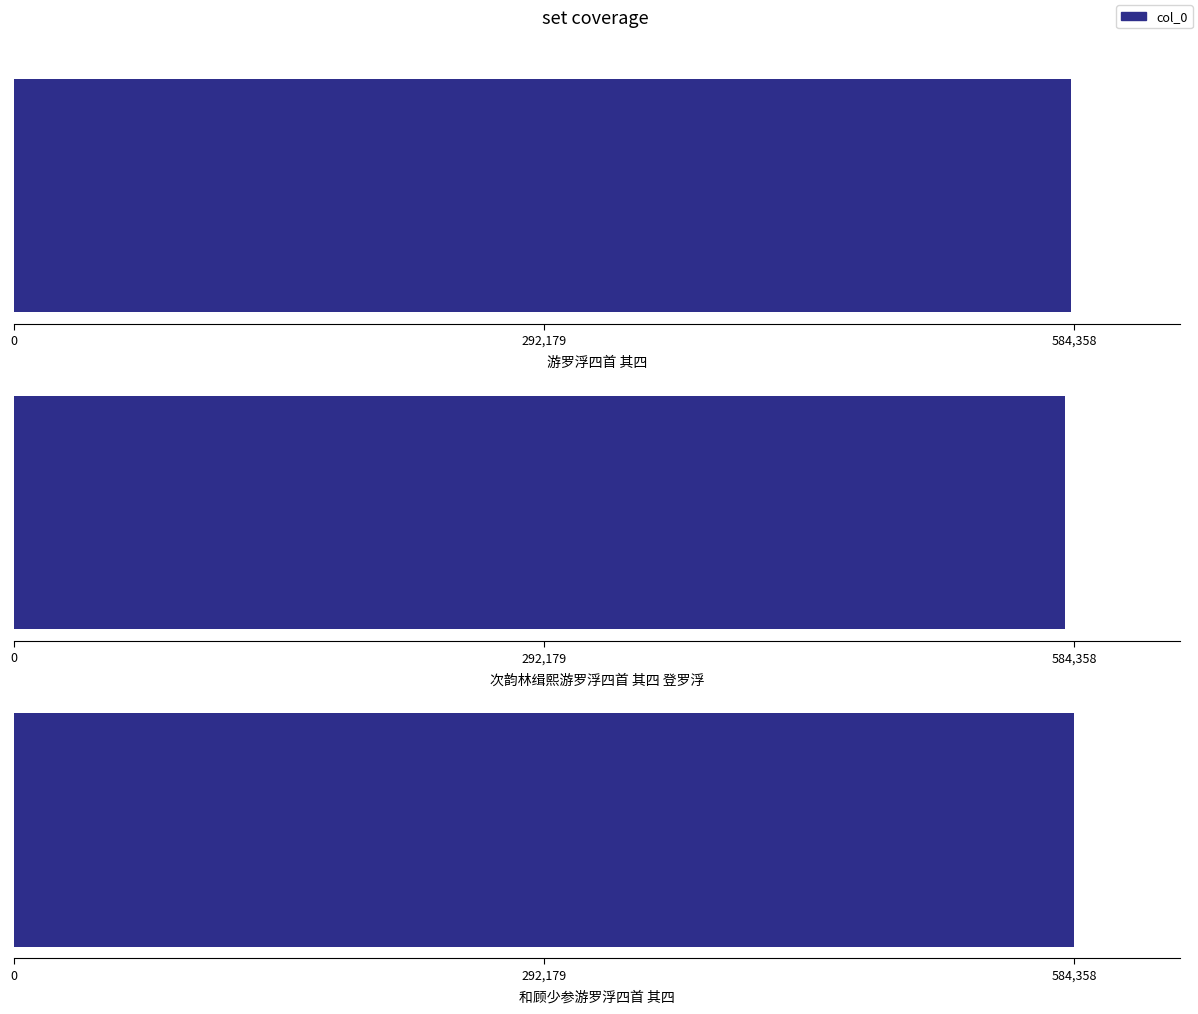

What is the difference between the maximum and second lowest values?

1853